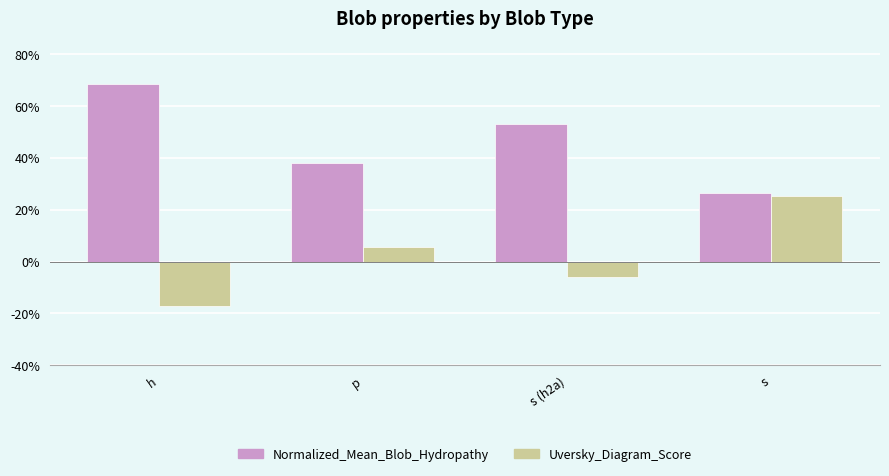

Does the chart contain any negative values?

Yes